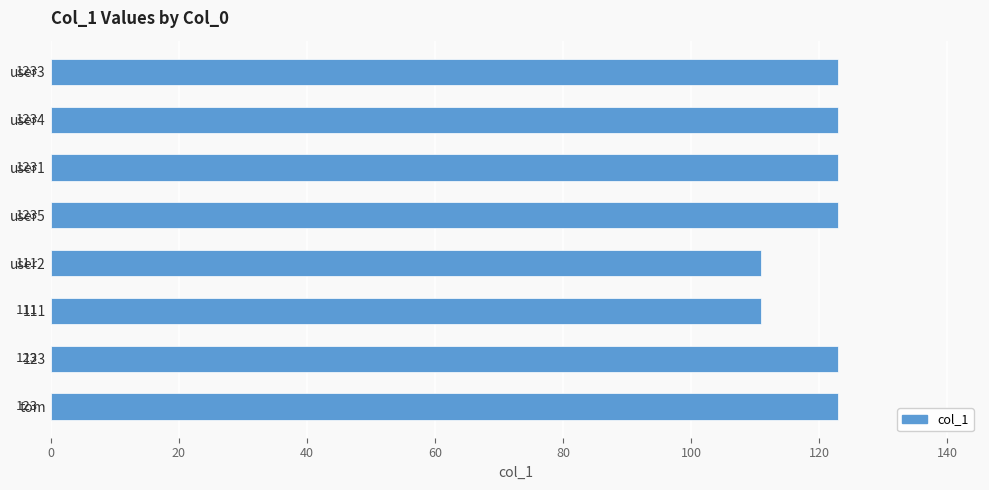

What is the average value?

120